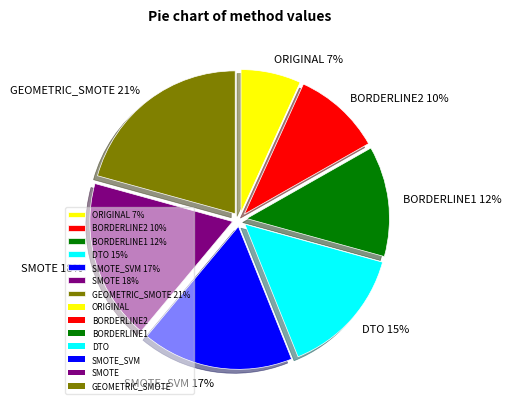

Which slice is the smallest?

ORIGINAL 7%